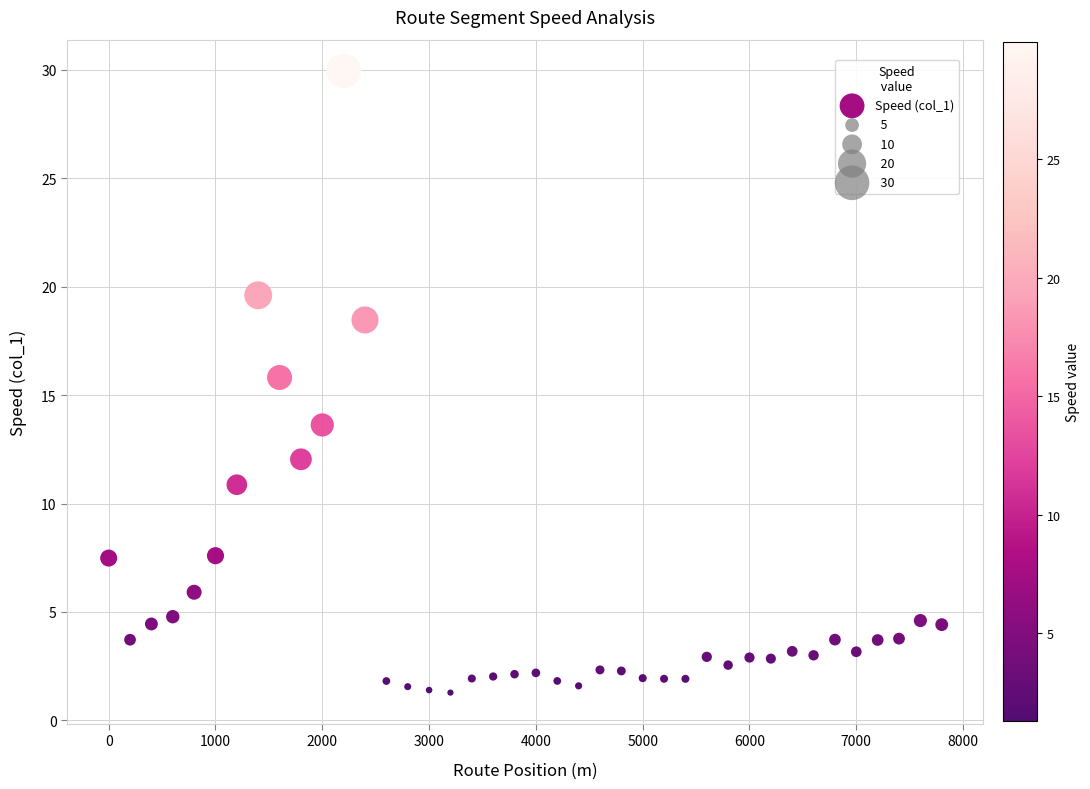

What Y value in the scatter plot is closest to 15?

15.8